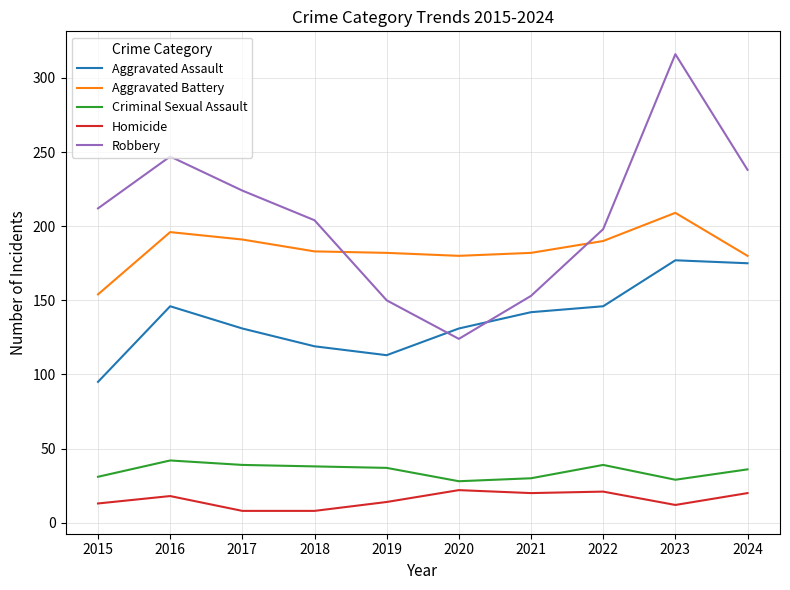

Where is the first local maximum for Criminal Sexual Assault?

2016